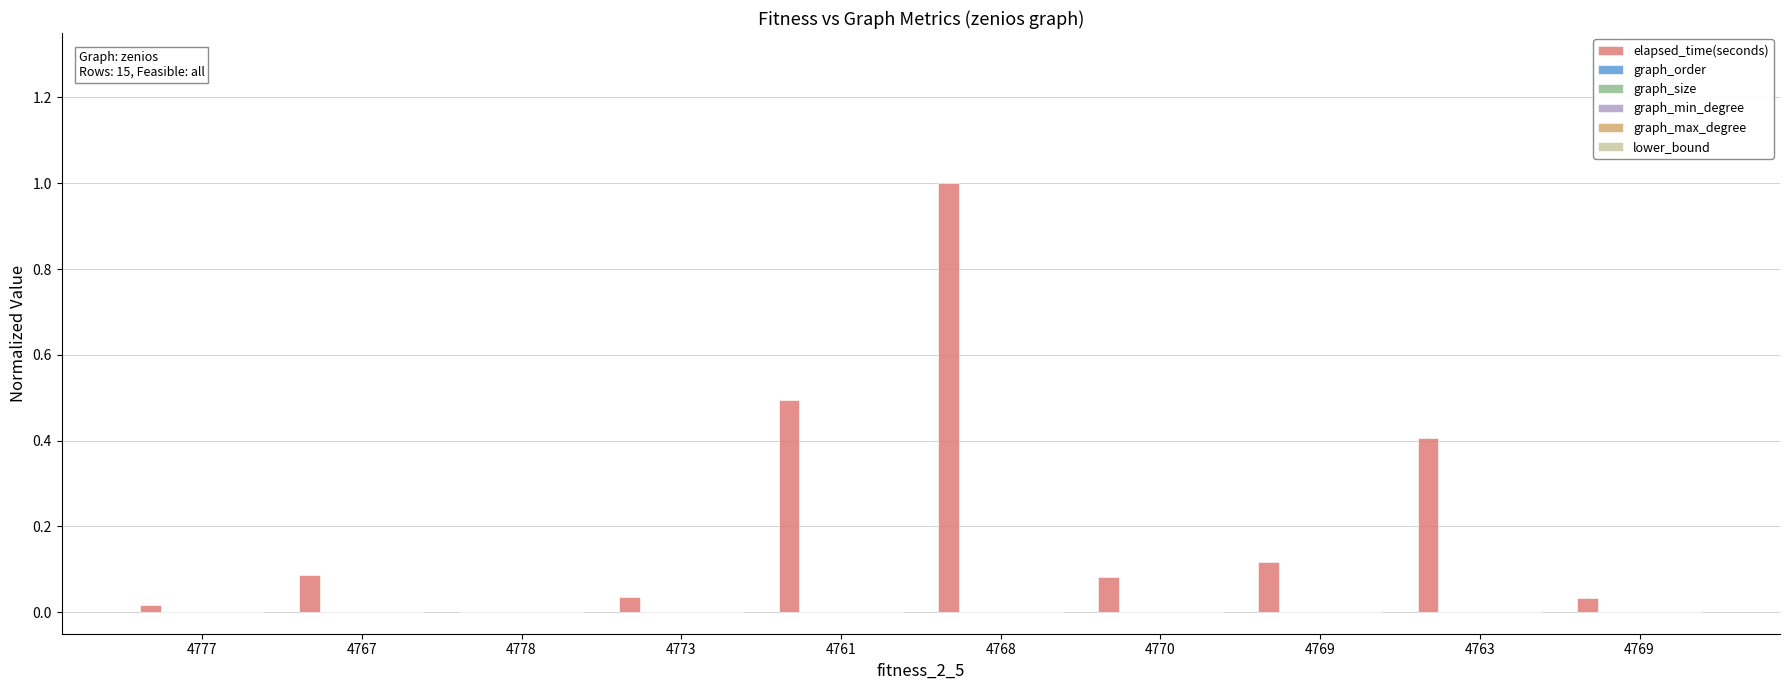

What is the sum of all values?

2.3